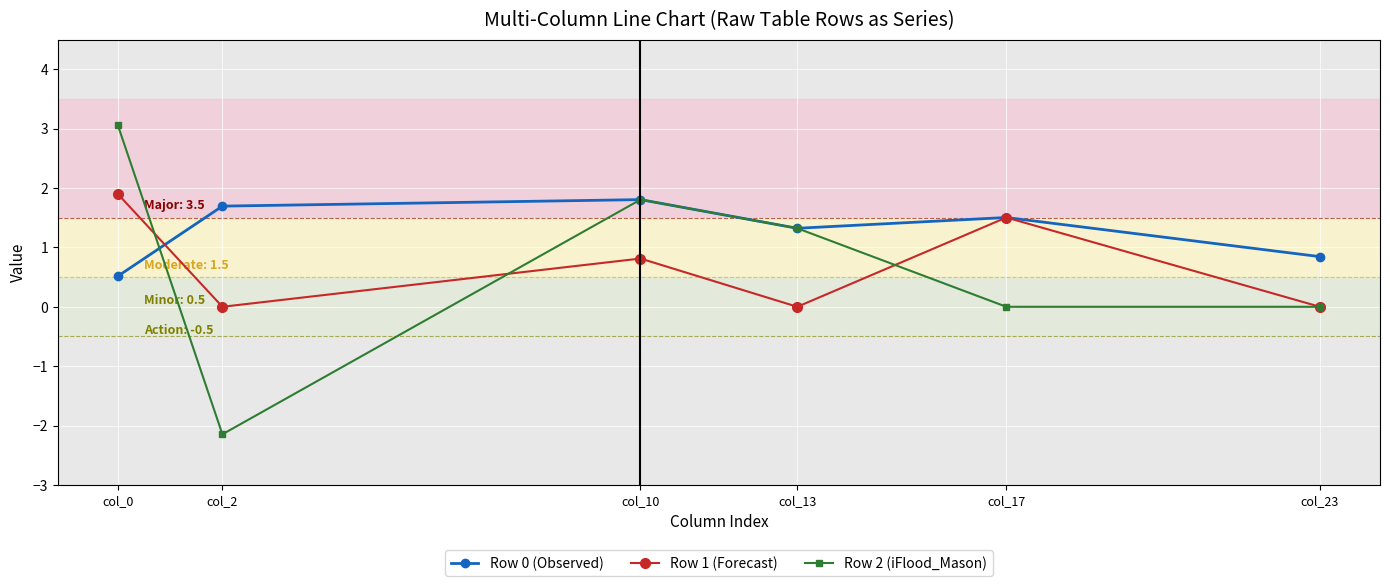

At which label does Row 2 (iFlood_Mason) first exceed 1?

col_0